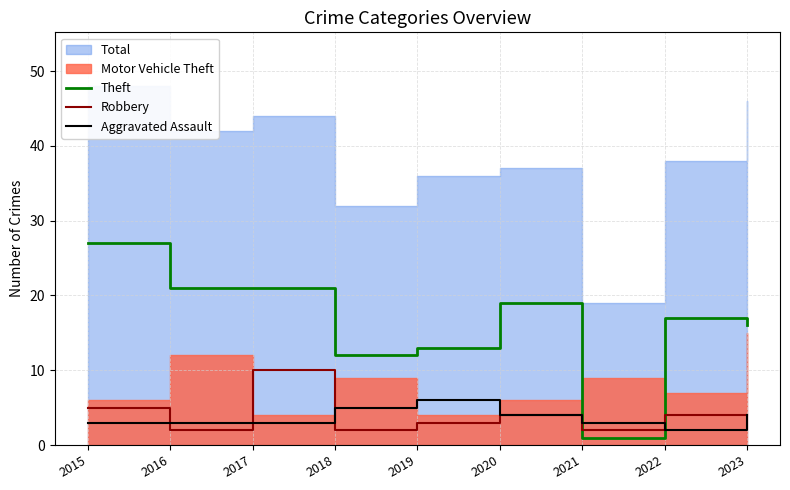

At which category does Theft reach its first local valley?

2018